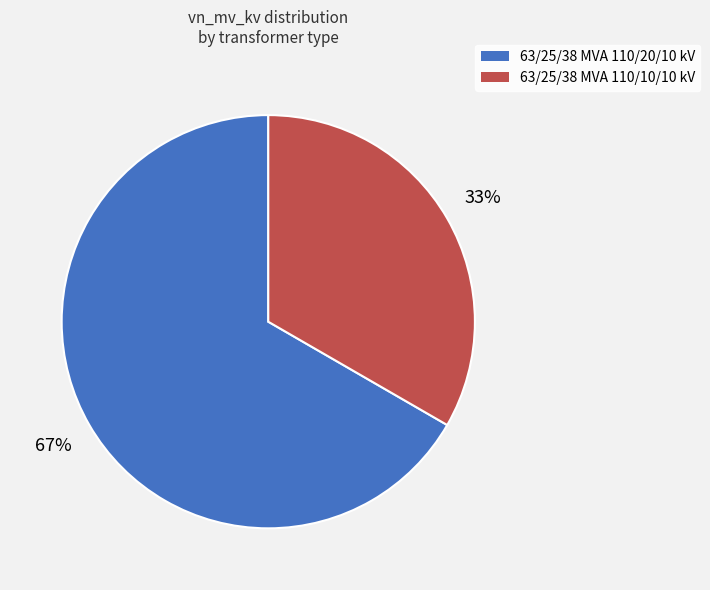

Is there any slice that represents more than half of the pie?

Yes